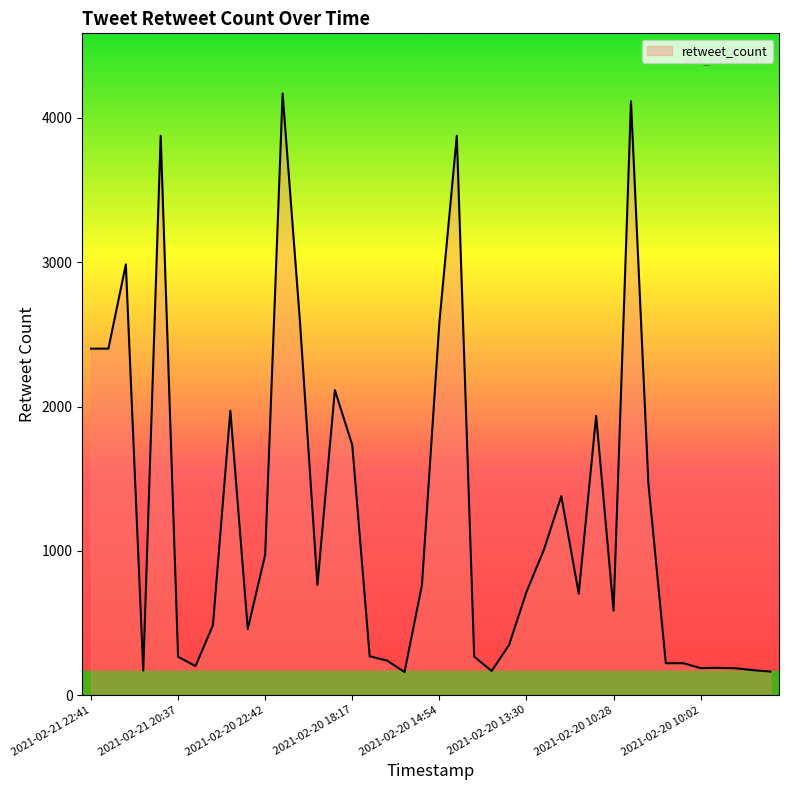

What is the maximum value shown in the chart?

4169